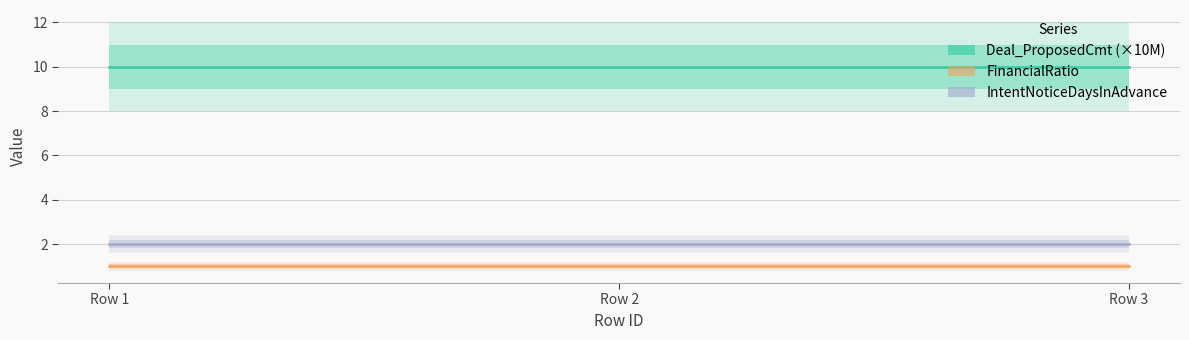

Where is FinancialRatio nearest to the value 1?

Row 1